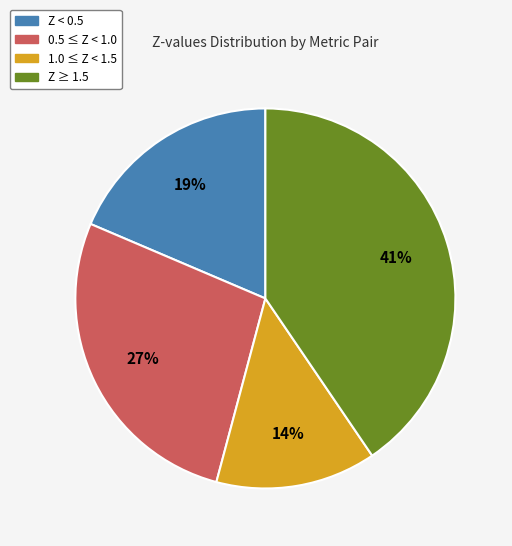

To the nearest percent, what is the difference between the largest and smallest slice percentages?

27%